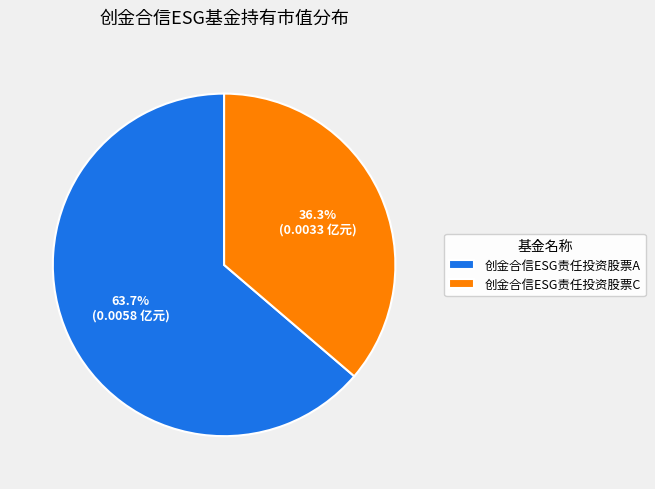

Combined, do 创金合信ESG责任投资股票A and 创金合信ESG责任投资股票C account for over 50%?

Yes